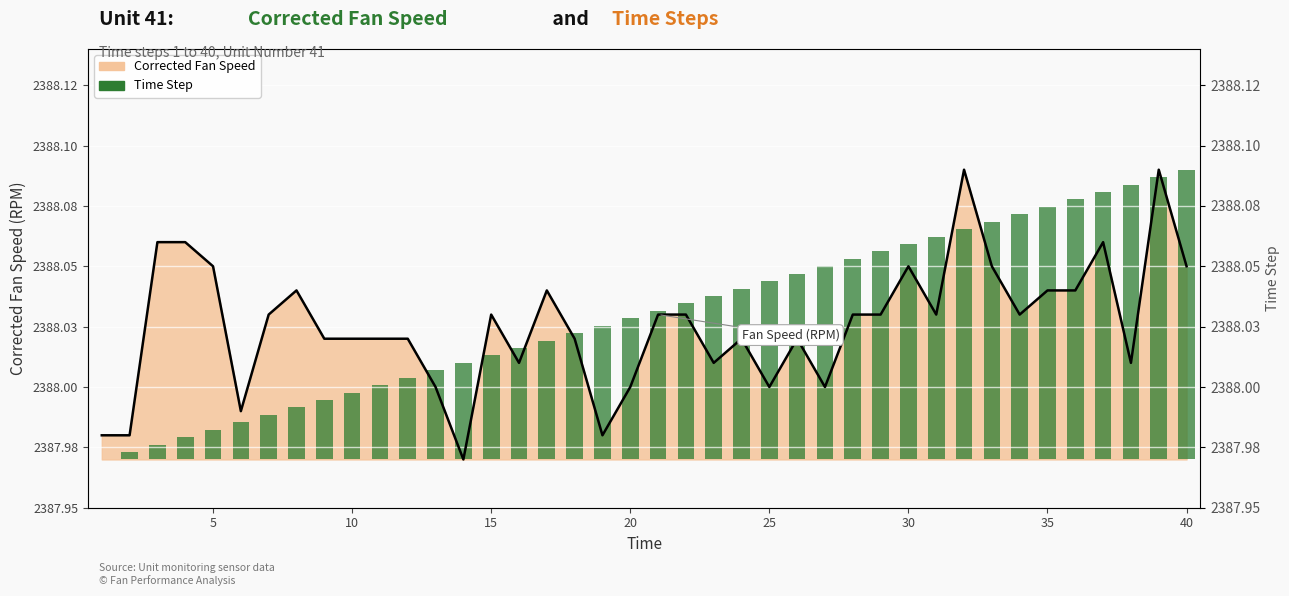

How many values in the Fan Speed trend series are below 2388?

5